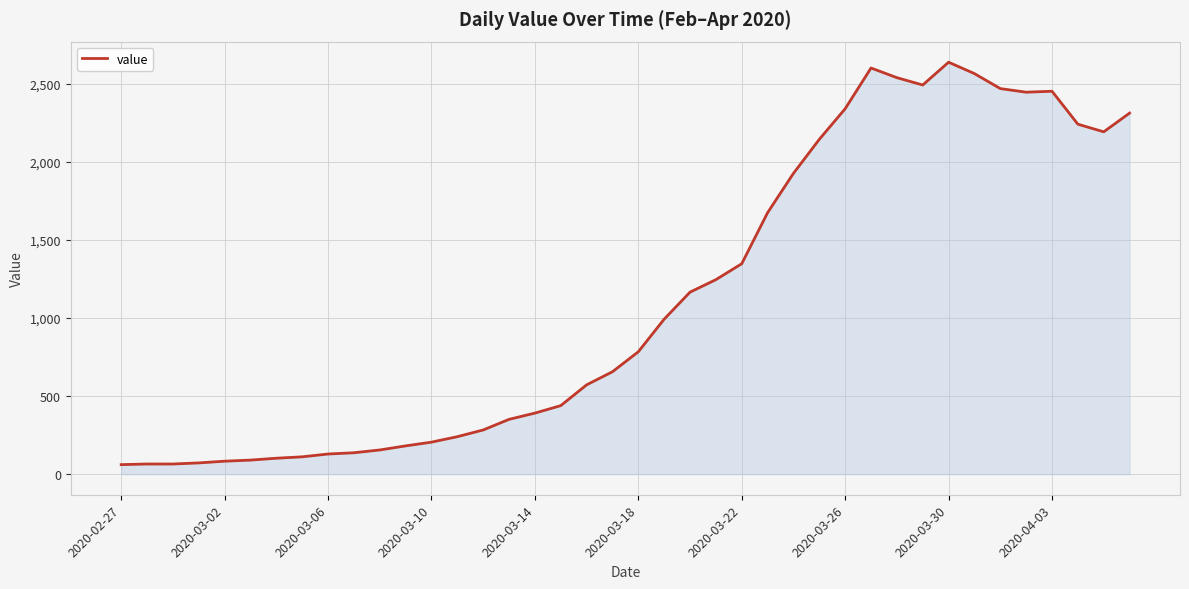

How many lines are shown in the chart?

1